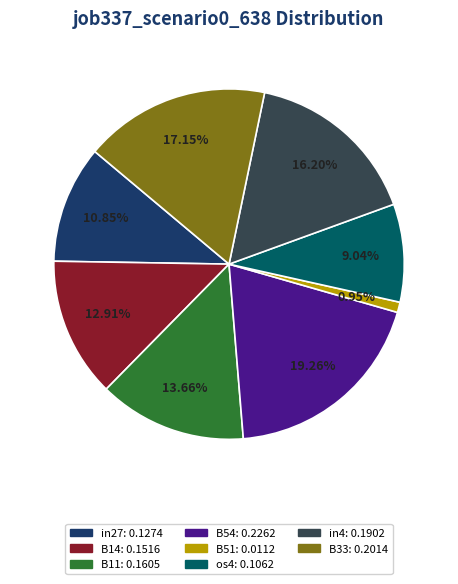

How many segments does this pie chart have?

8